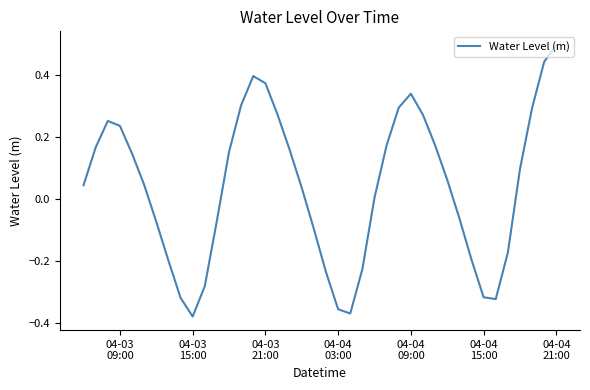

What is the greatest value displayed?

0.5